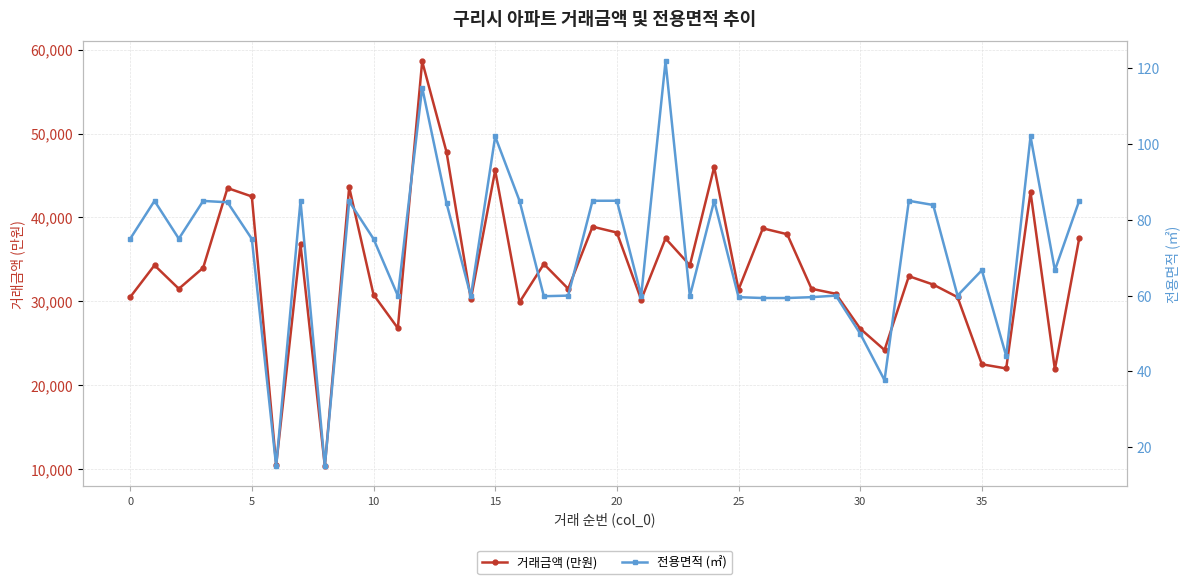

How many interior local valleys does the 거래금액 (만원) series have?

13